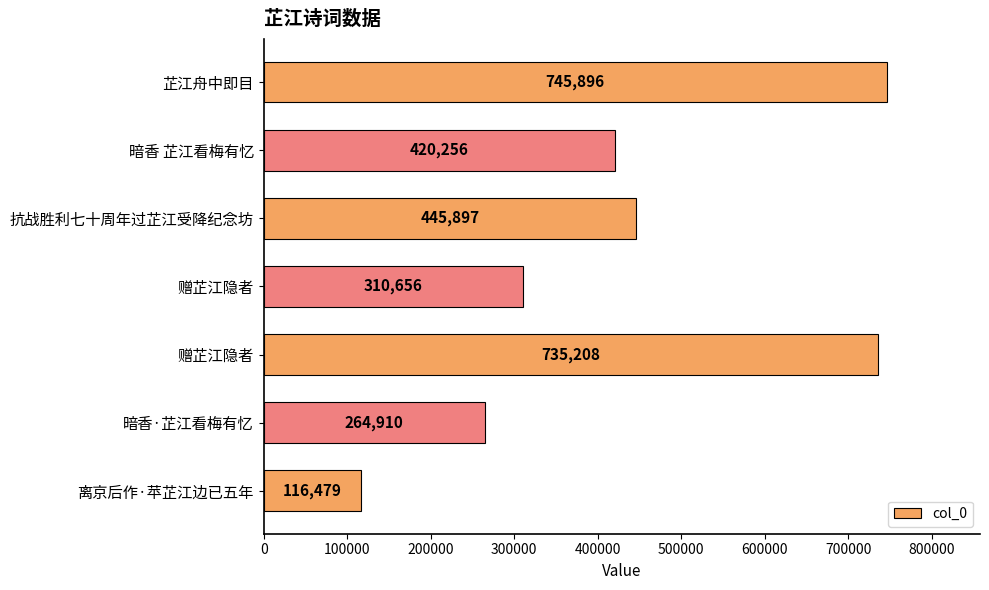

What is the maximum value shown in the chart?

745896